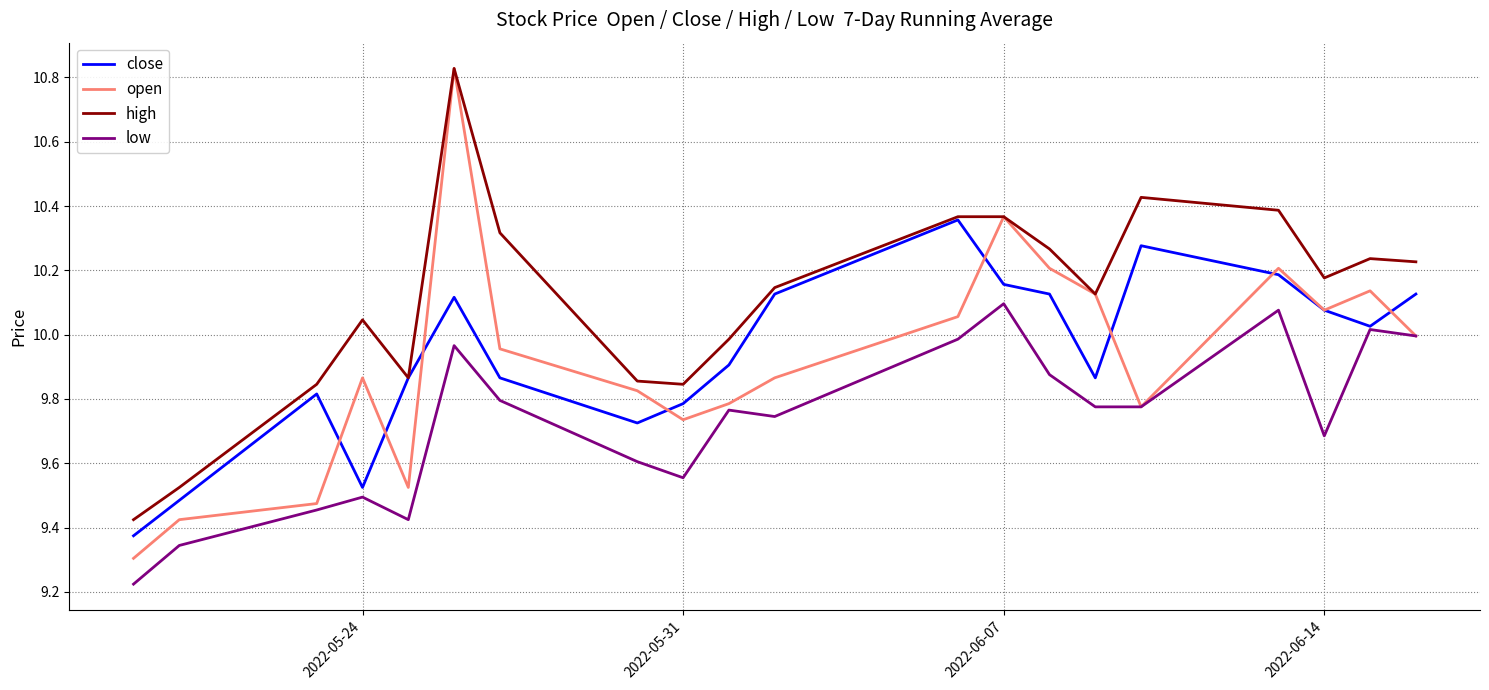

Which series has the largest total across all categories?

high